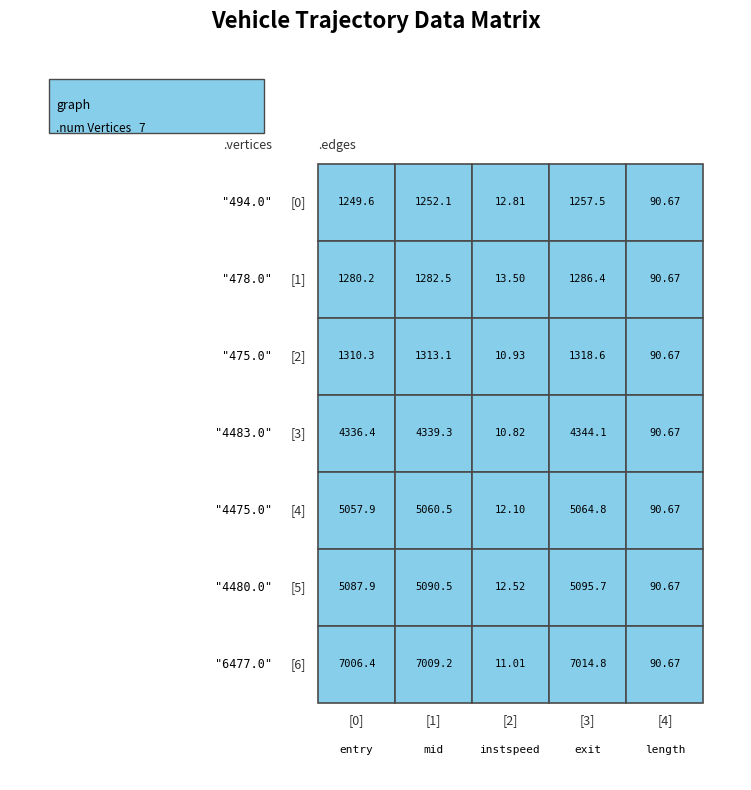

Rank the series at 2 from highest to lowest value.

478.0, 494.0, 4480.0, 4475.0, 6477.0, 475.0, 4483.0